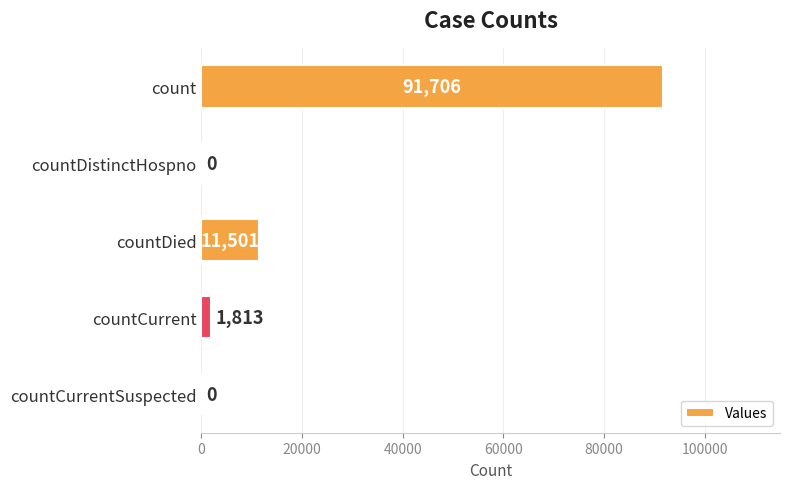

Between count and countCurrent, which is larger?

count